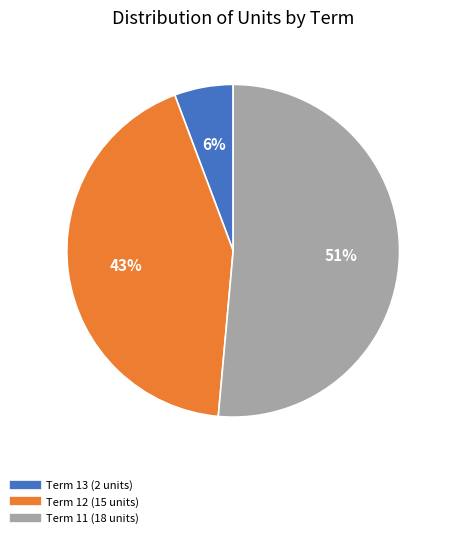

How many slices are in this pie chart?

3